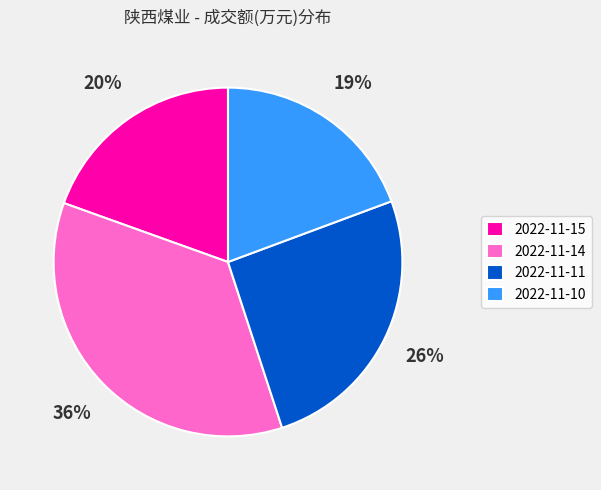

To the nearest percent, what is the combined percentage of 2022-11-15 and 2022-11-10?

39%